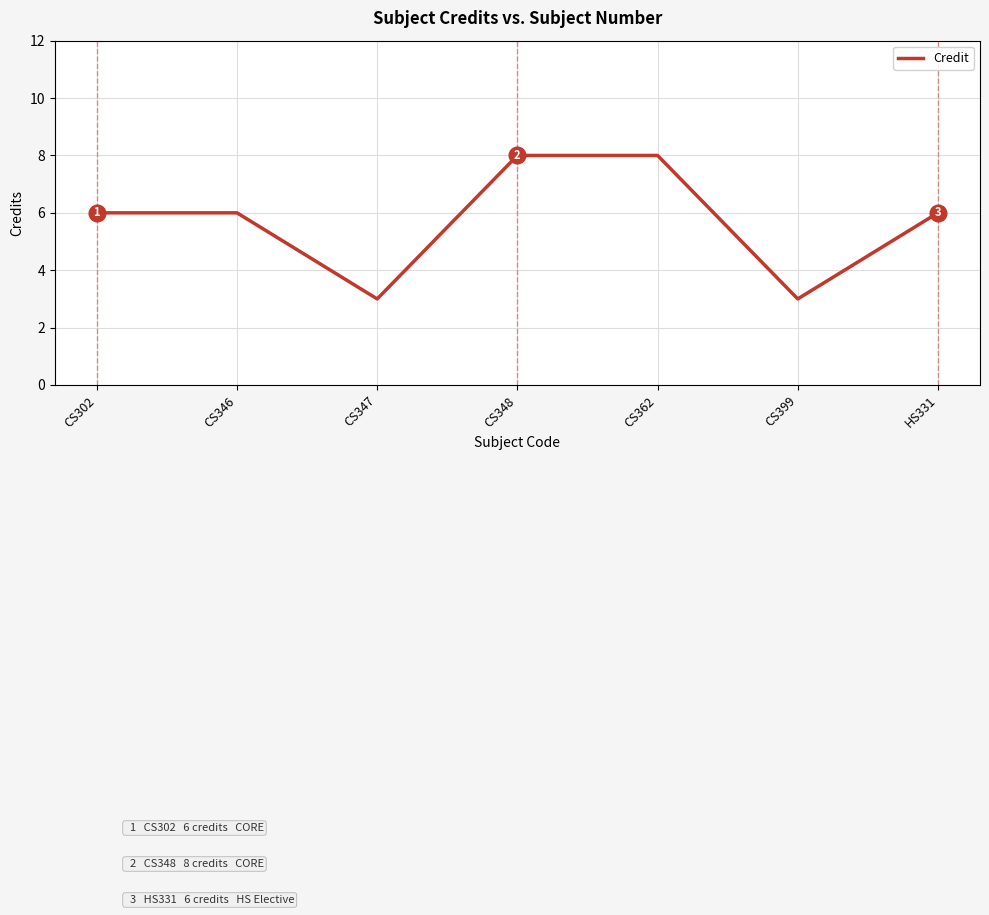

What is the ratio of the value at CS348 to the value at CS302?

1.3